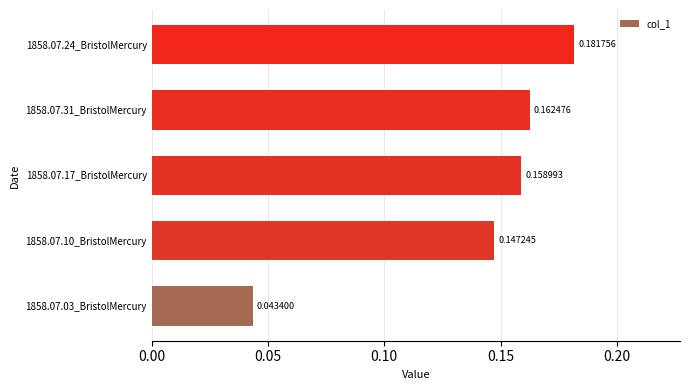

What is the sum of all values?

0.7